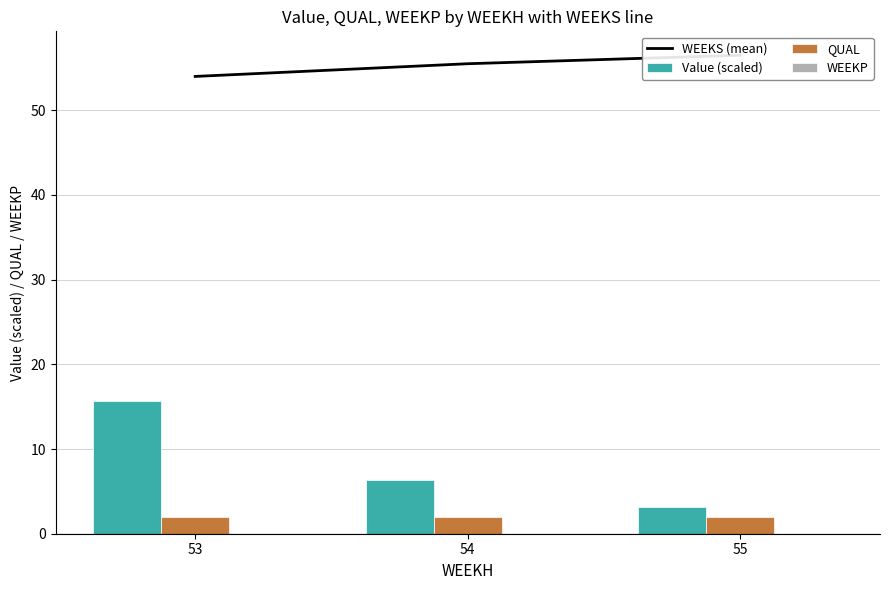

What is the value of the QUAL bar at the 1st from the left?

2.0